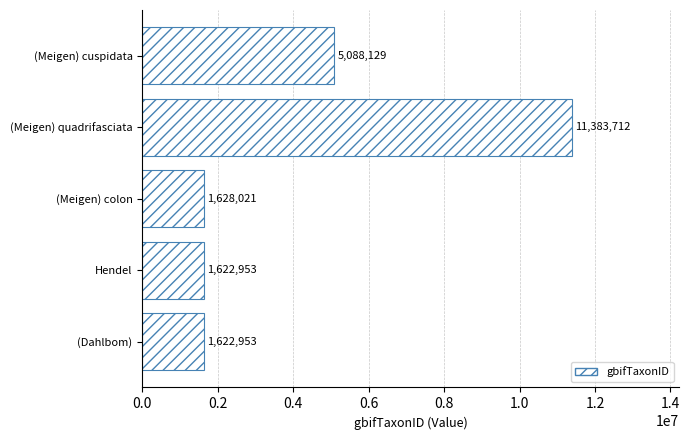

At which label is the value closest to 6503332?

(Meigen) cuspidata